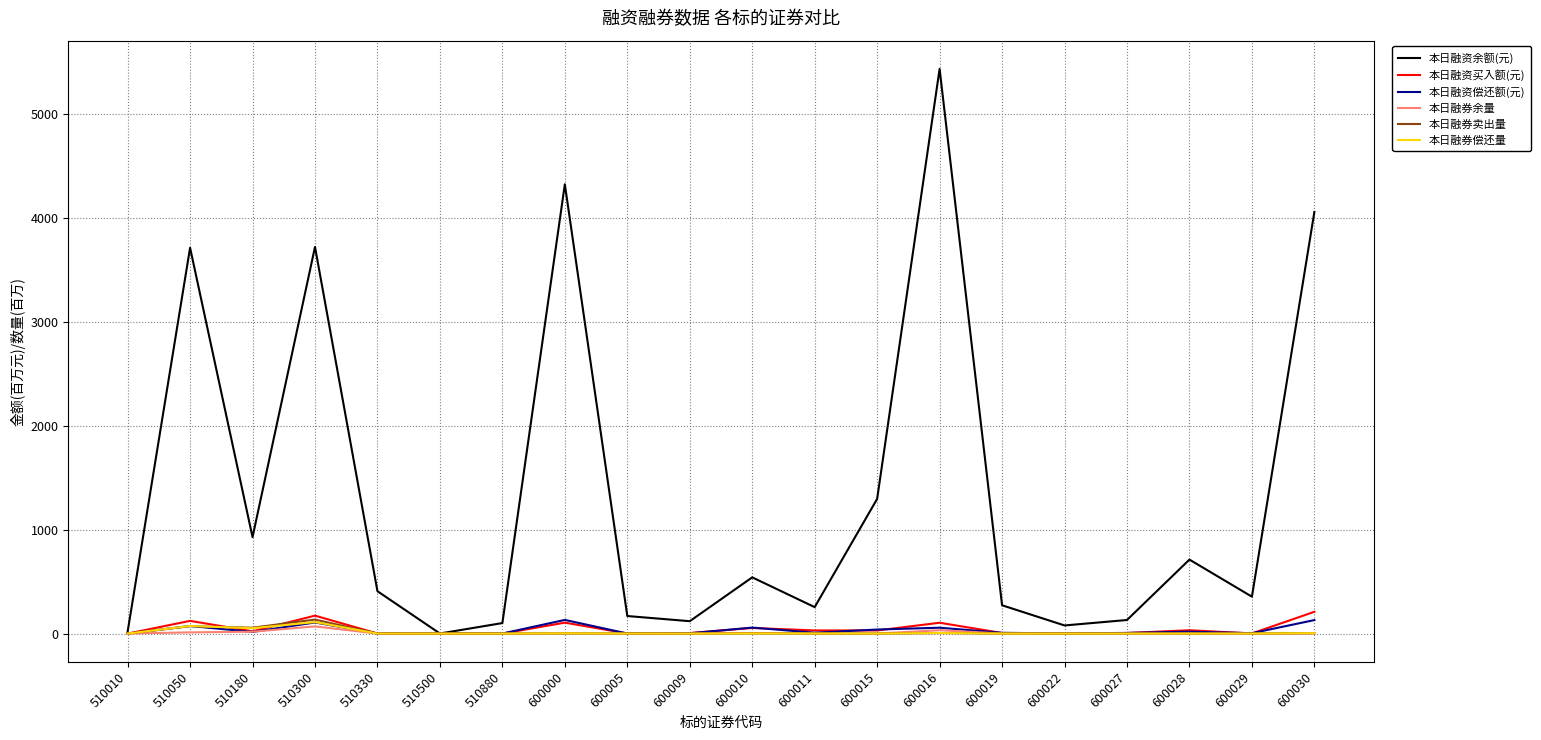

Which series has the widest spread of values?

本日融资余额(元)